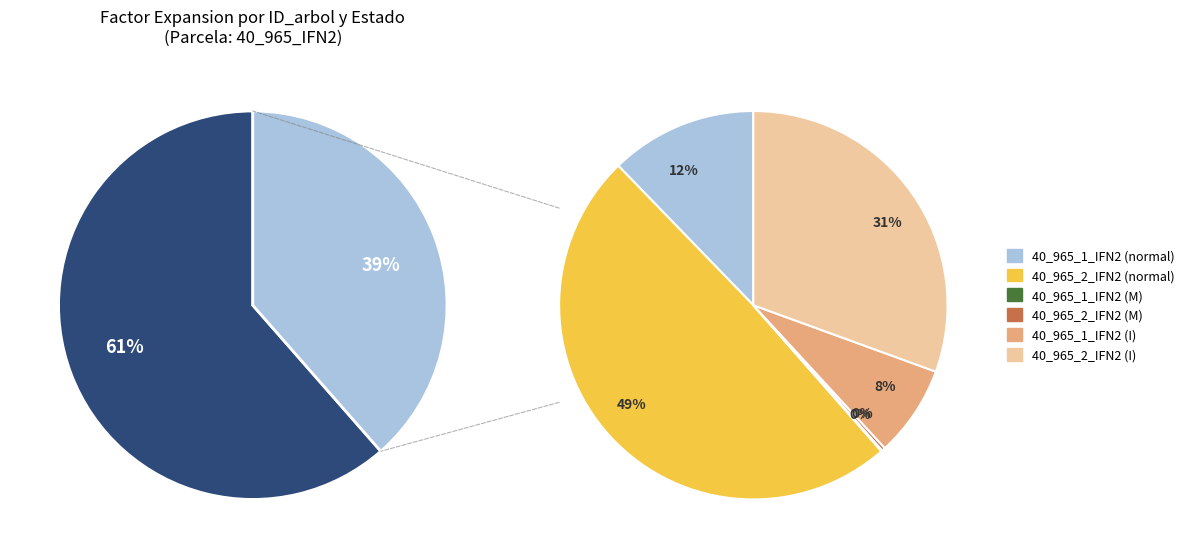

Which slice is the largest?

40_965_2_IFN2 (normal)